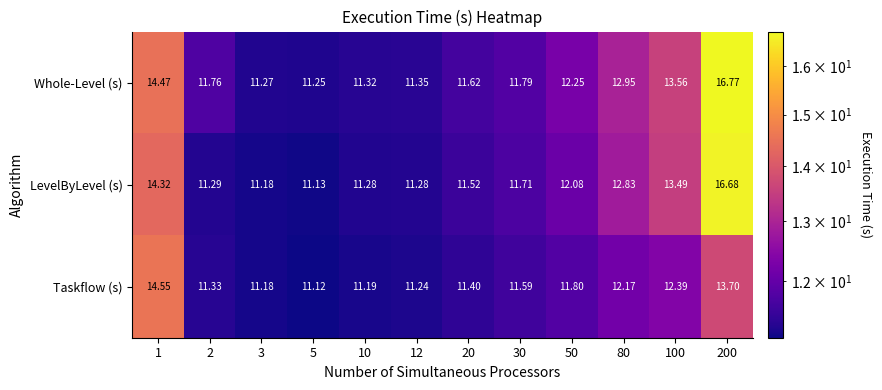

Which series changed the most between 1 and 10?

Taskflow (s)